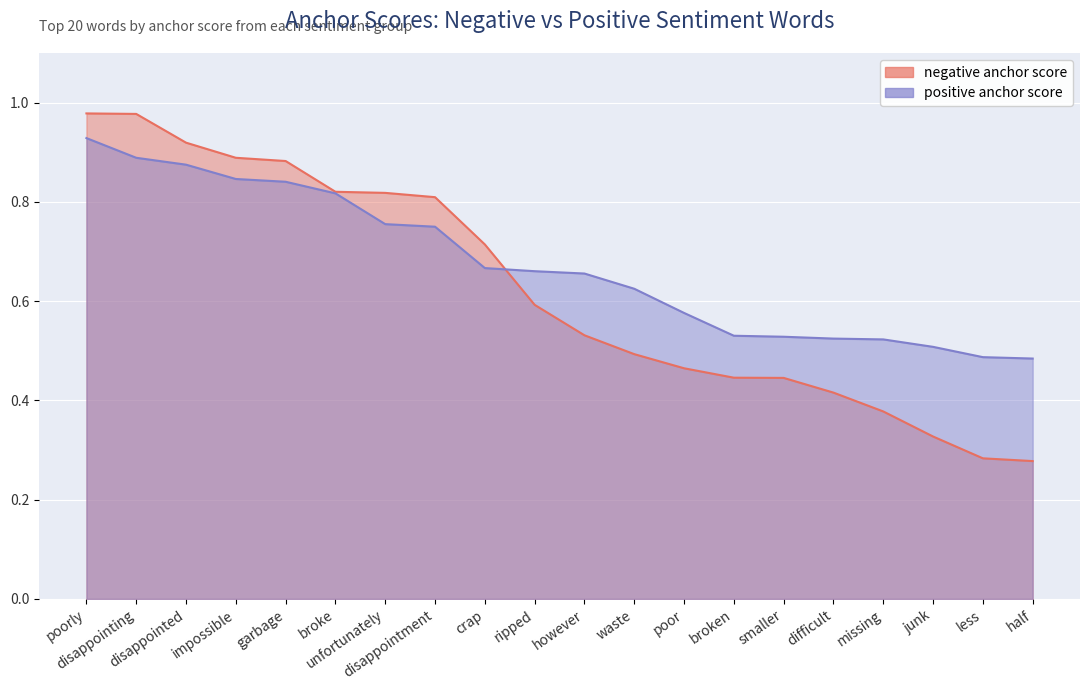

Which series changed the most between poorly and missing?

negative anchor score